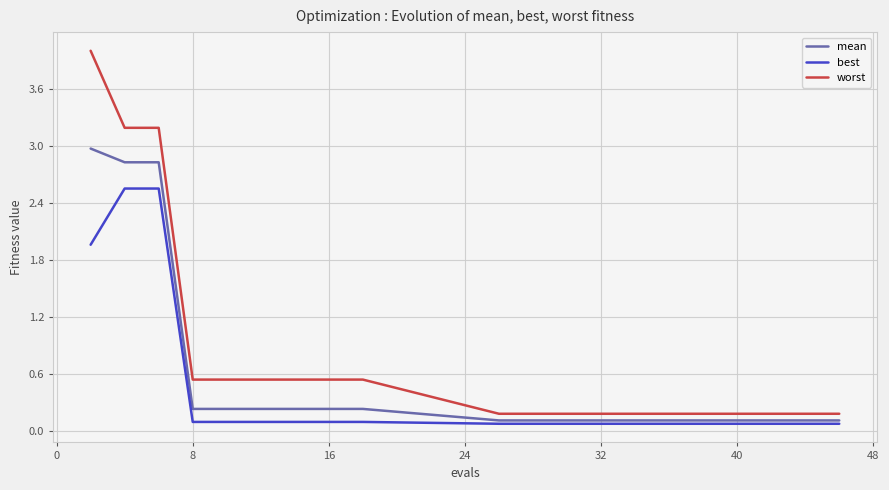

What is the highest value of the mean series?

3.0